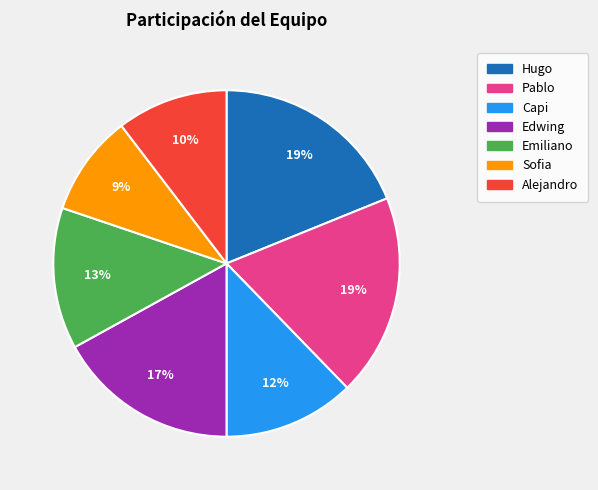

True or false: Edwing accounts for 17% of the total.

True